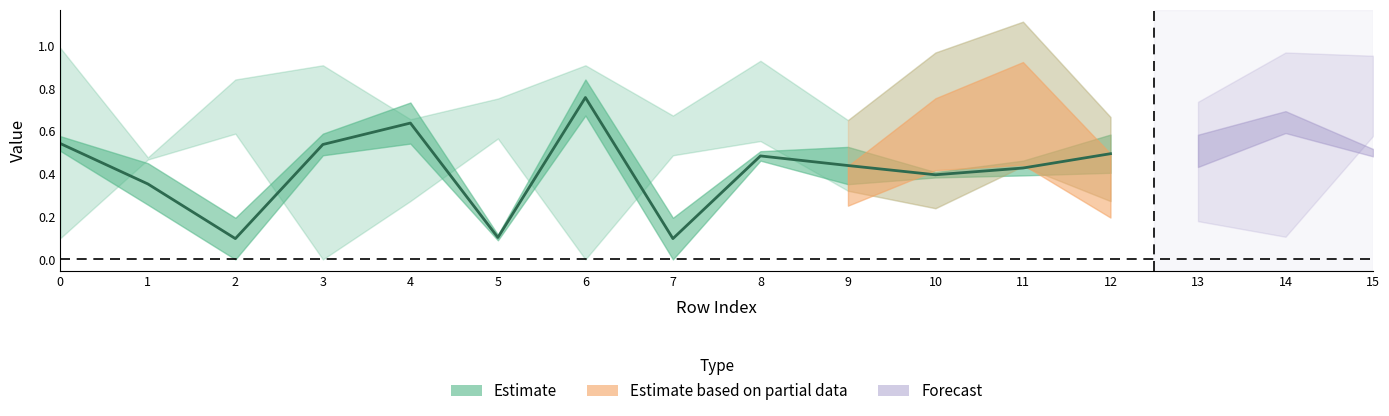

What is the value of the col_5 point at the 2nd from the left?

0.4